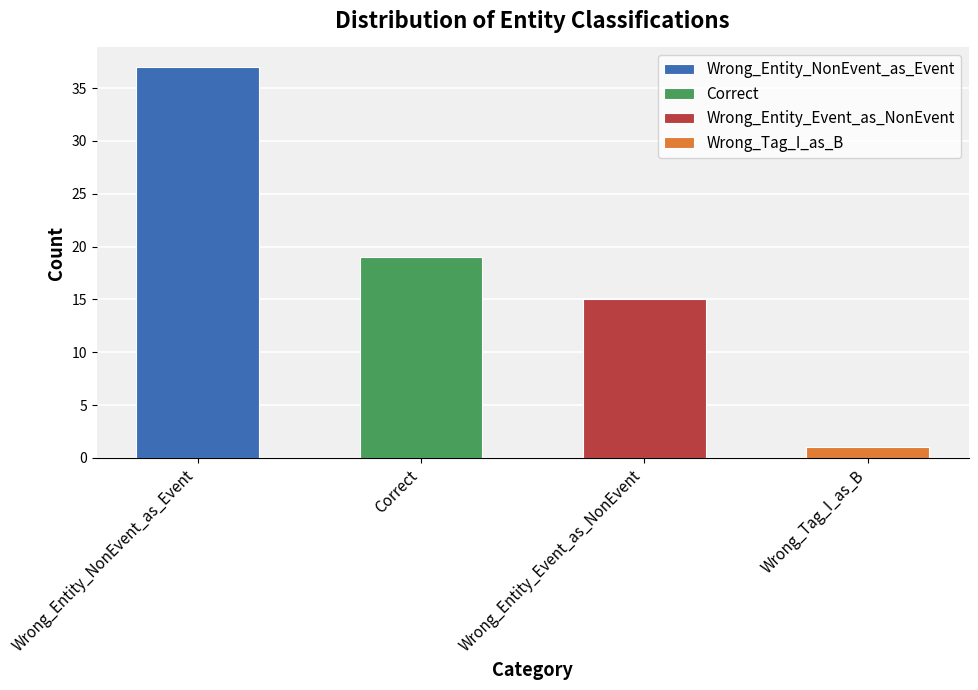

Is it true that the value at Wrong_Tag_I_as_B is 2?

False